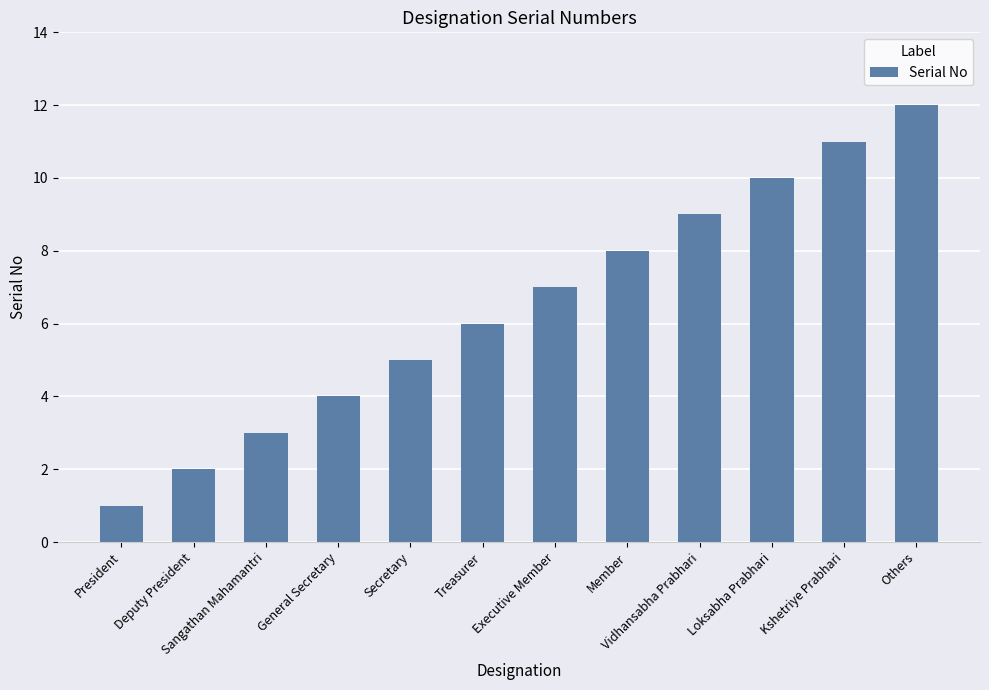

What is the label of the 6th bar from the right?

Executive Member